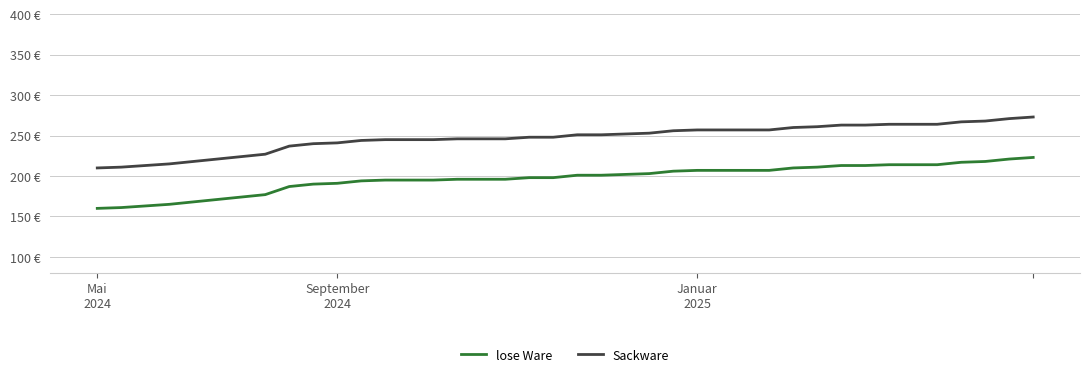

True or false: lose Ware and Sackware intersect in this chart.

False